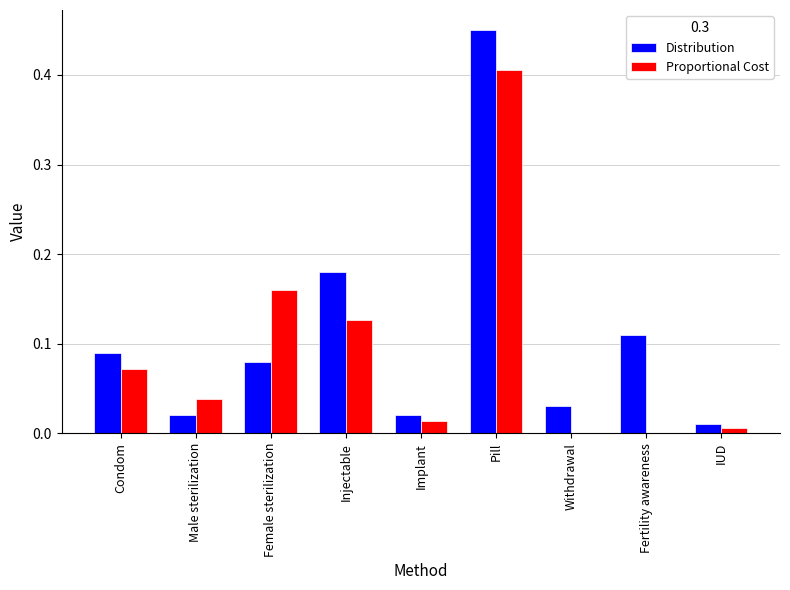

Between Female sterilization and IUD, which series saw the biggest shift?

Proportional Cost